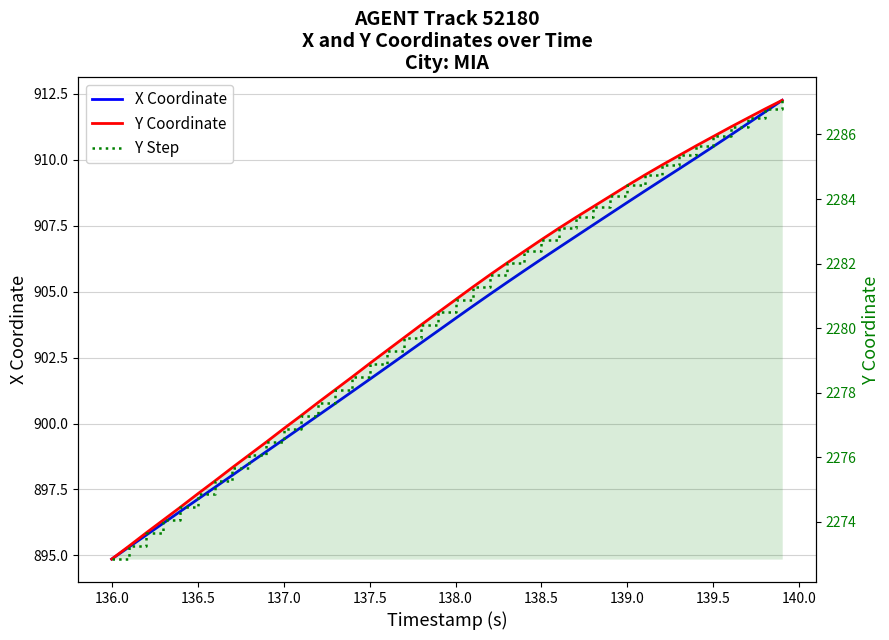

True or false: X Coordinate and Y Coordinate intersect in this chart.

False